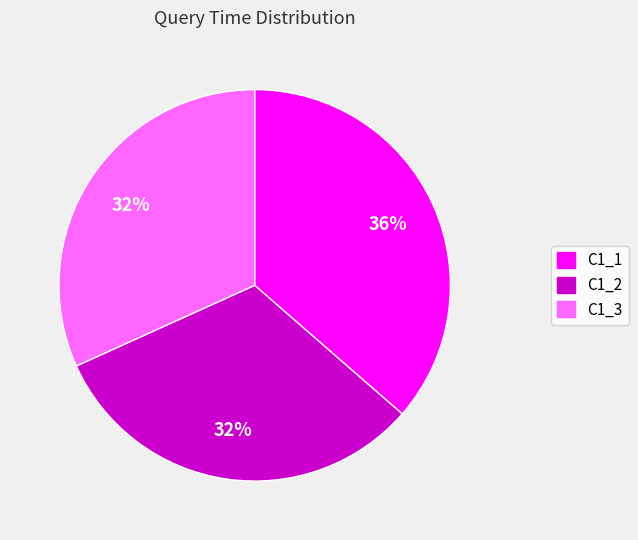

Approximately how many times larger is the value at C1_1 compared to C1_2?

1.1